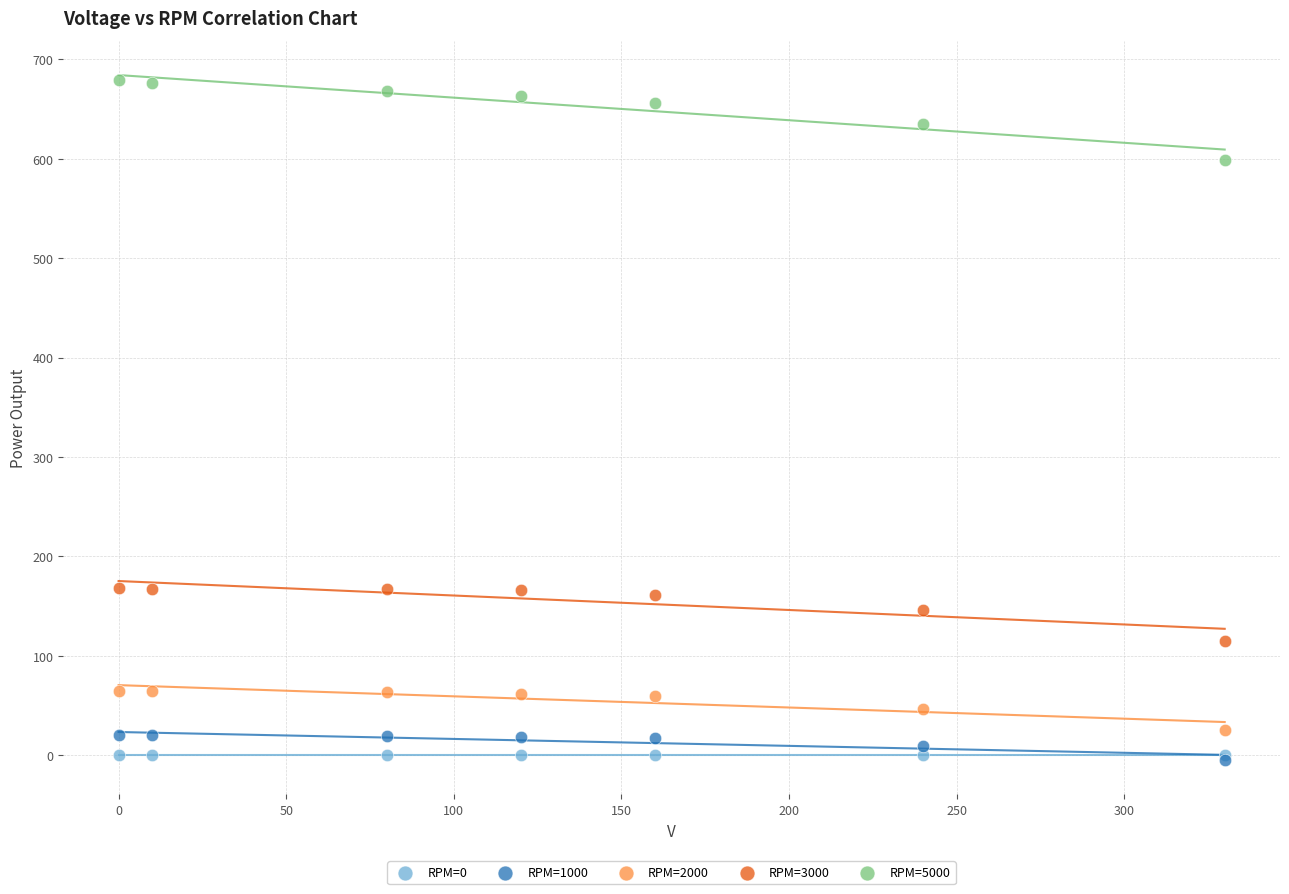

What are all the series names shown in the legend?

RPM=0, RPM=1000, RPM=2000, RPM=3000, RPM=5000